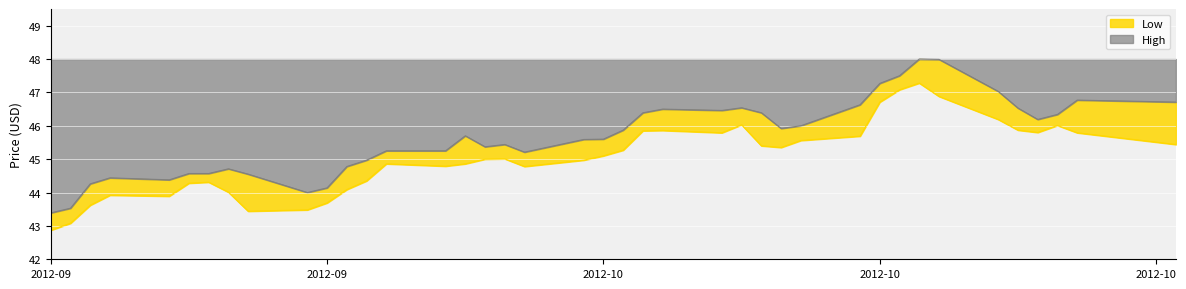

What are all the series names shown in the legend?

High, Low